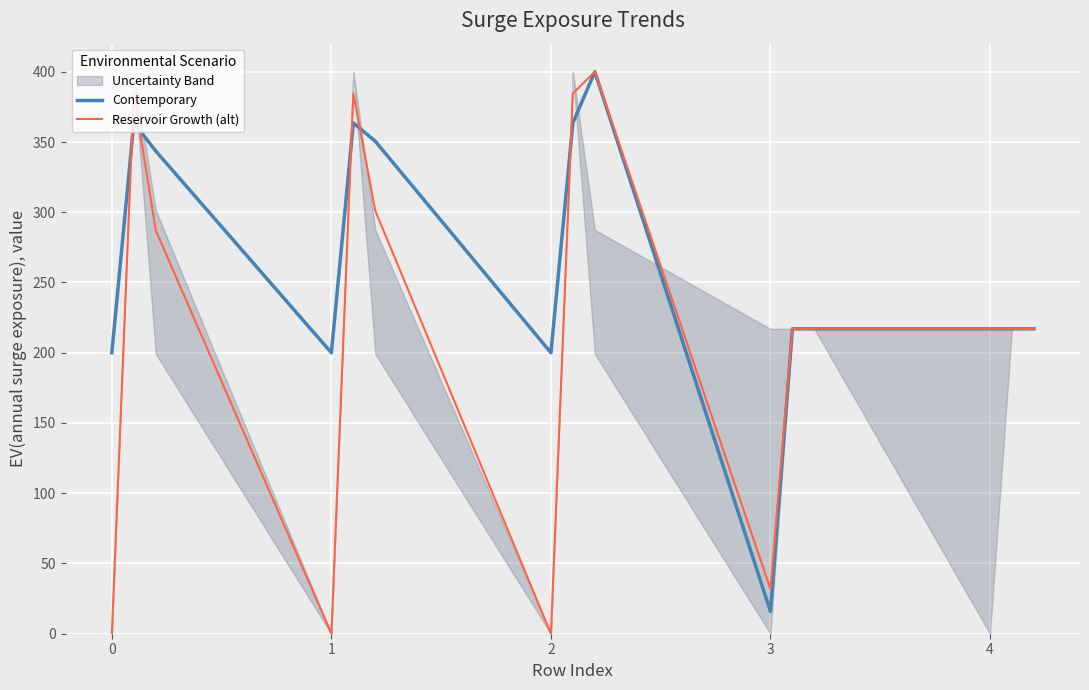

What is the minimum value for Contemporary?

15.9